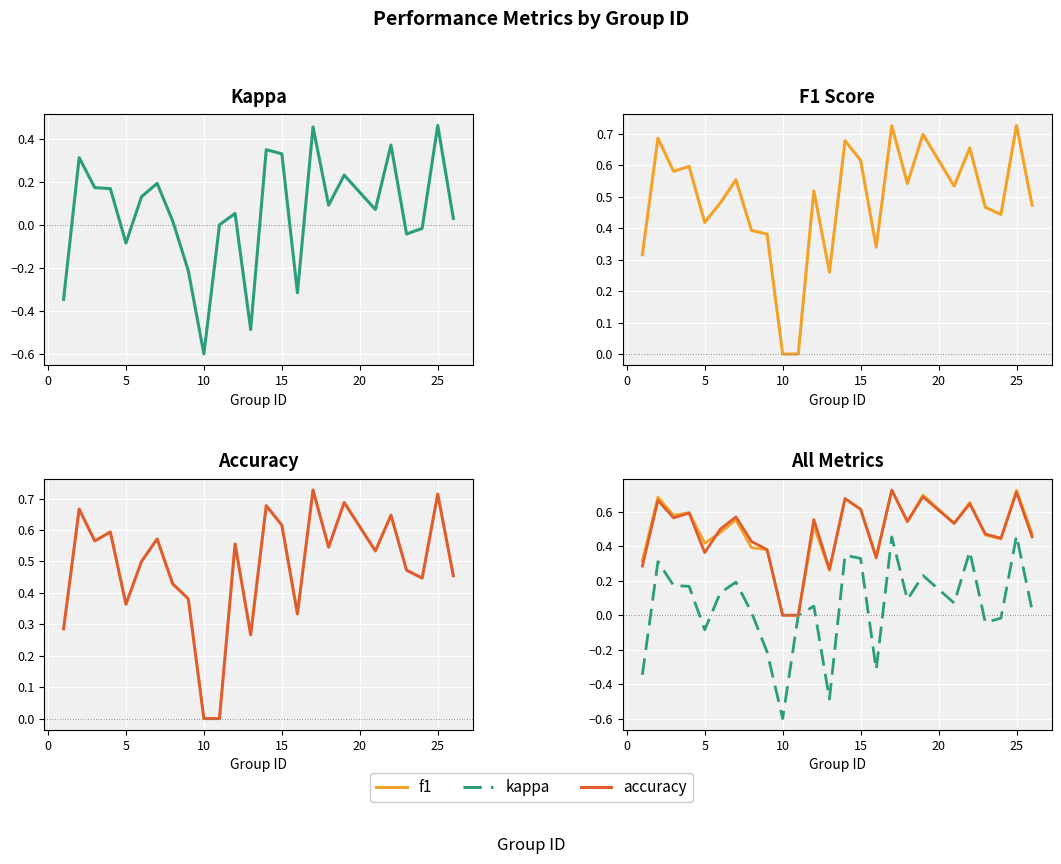

True or false: kappa and accuracy intersect in this chart.

False